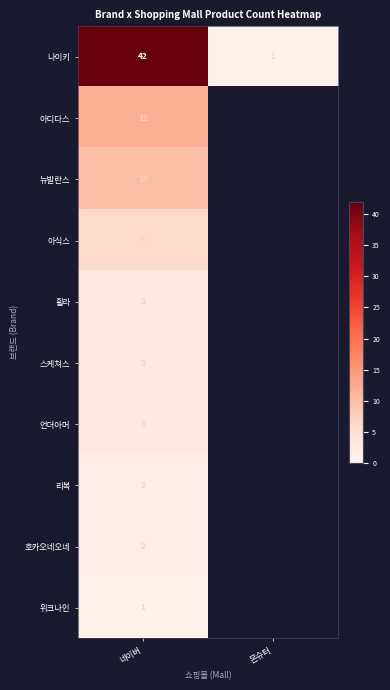

What is the maximum value shown in the chart?

42